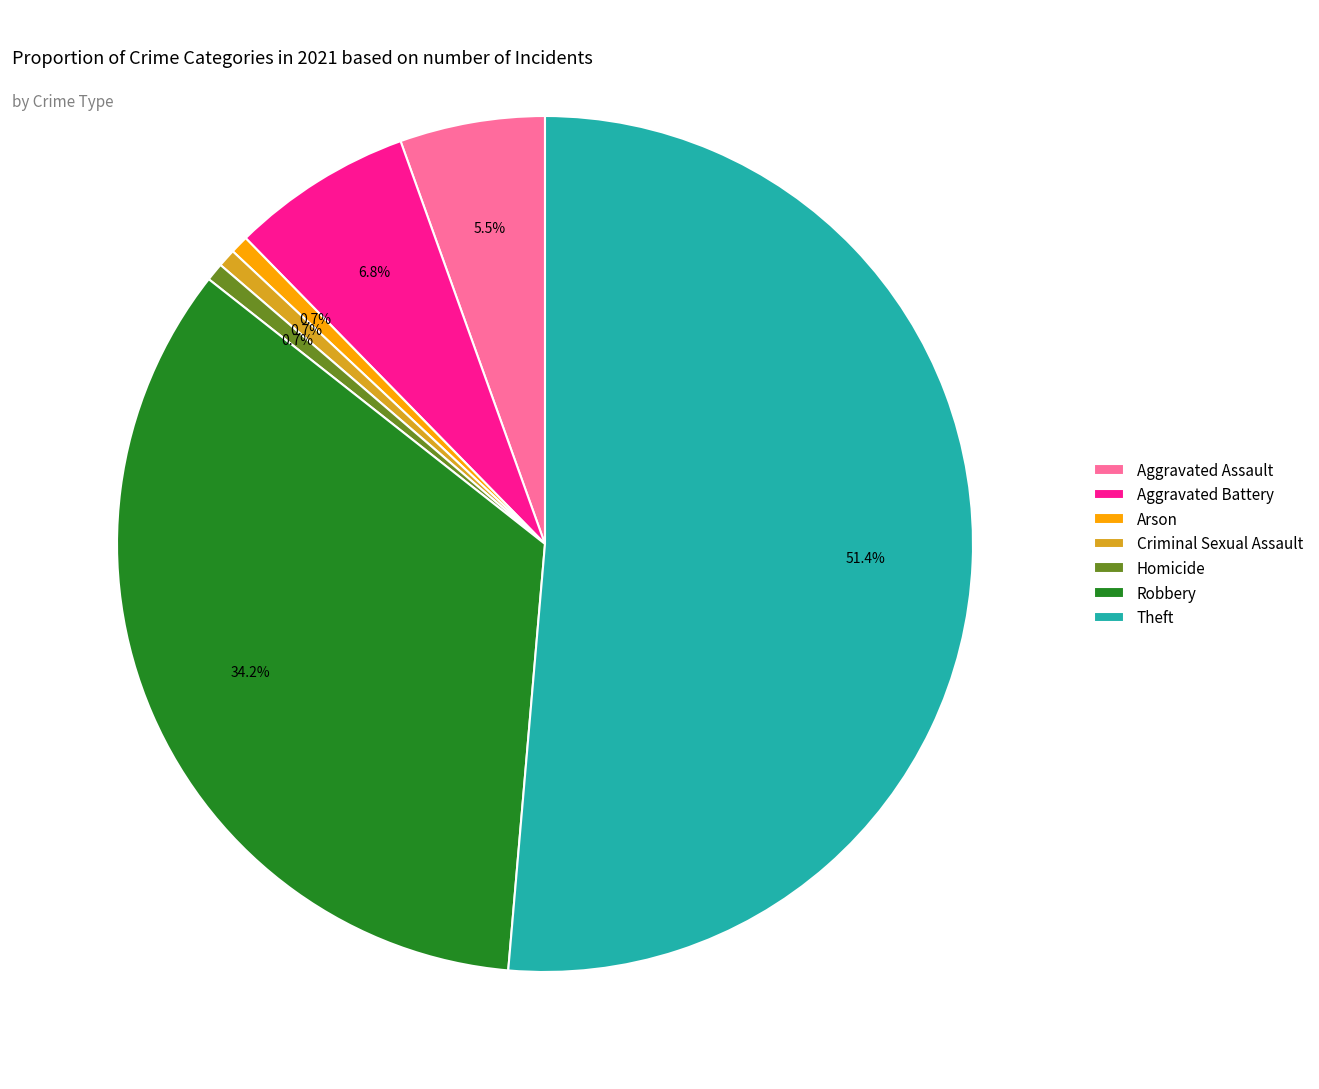

Which has a higher value, Theft or Robbery?

Theft